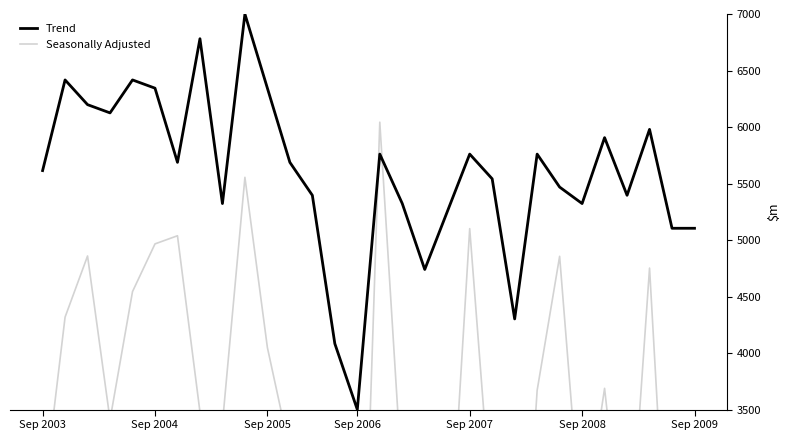

The Trend series shows 5395.8 at 12. True or false?

True